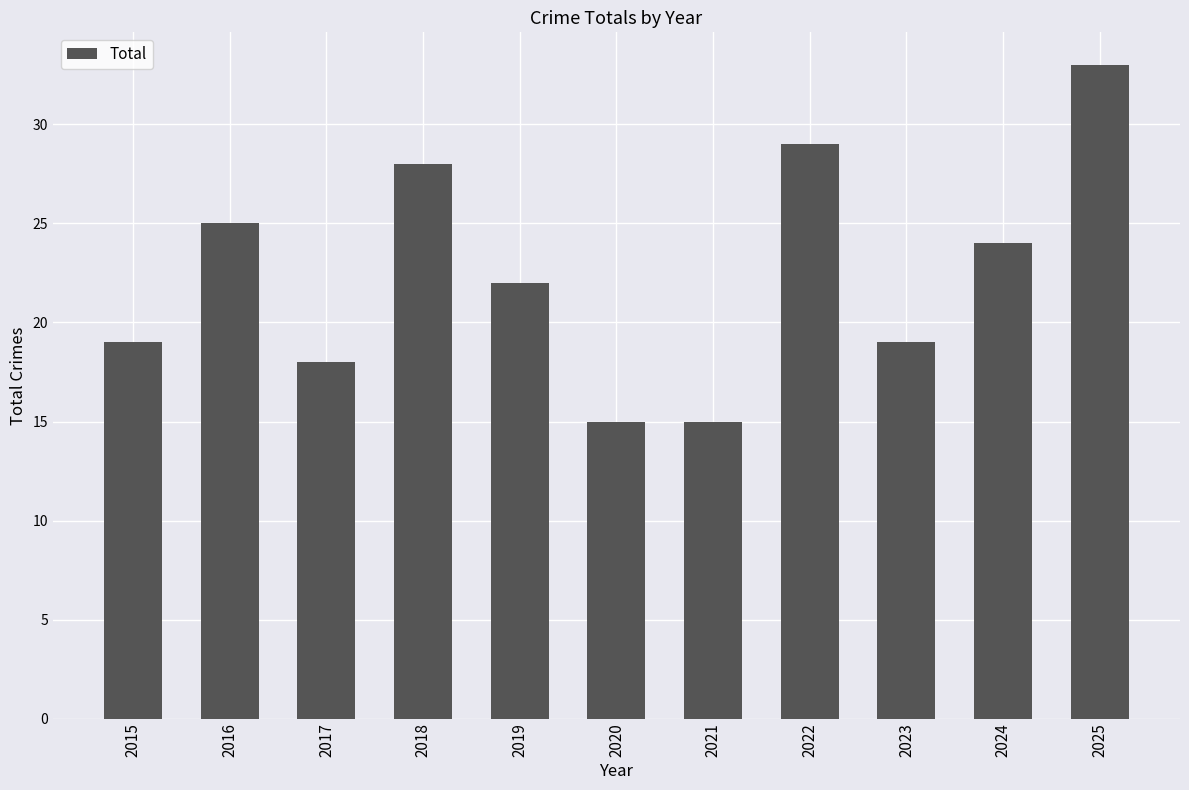

What is the sum of all values?

247